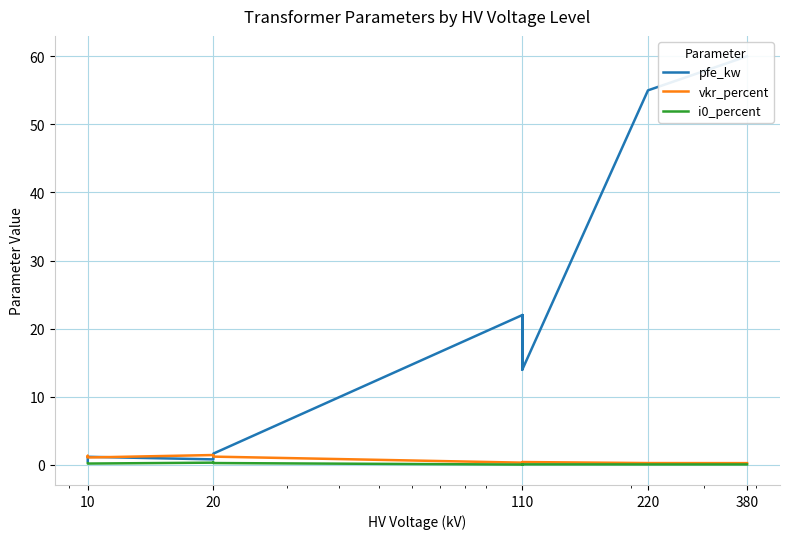

What is the sum of all i0_percent values?

2.0